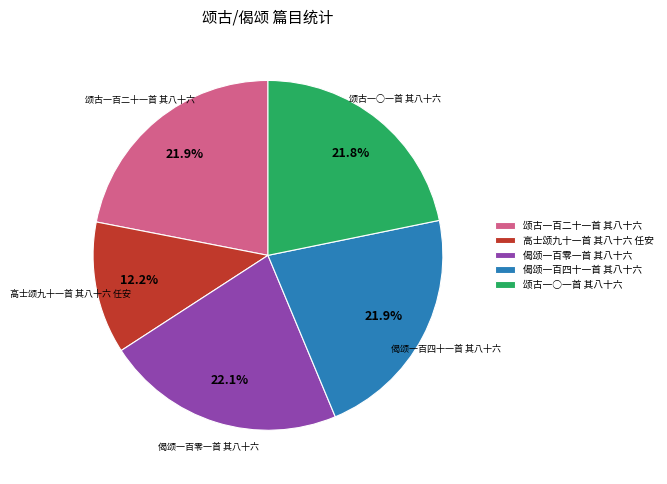

Do 高士颂九十一首 其八十六 任安 and 偈颂一百四十一首 其八十六 together represent more than half of the pie?

No